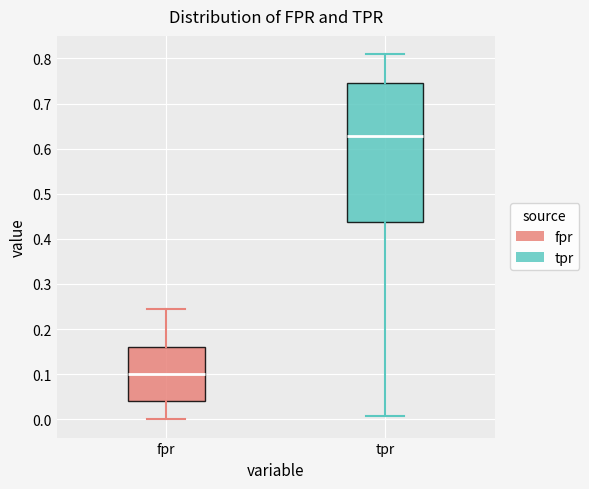

Which box has the lowest median line?

fpr